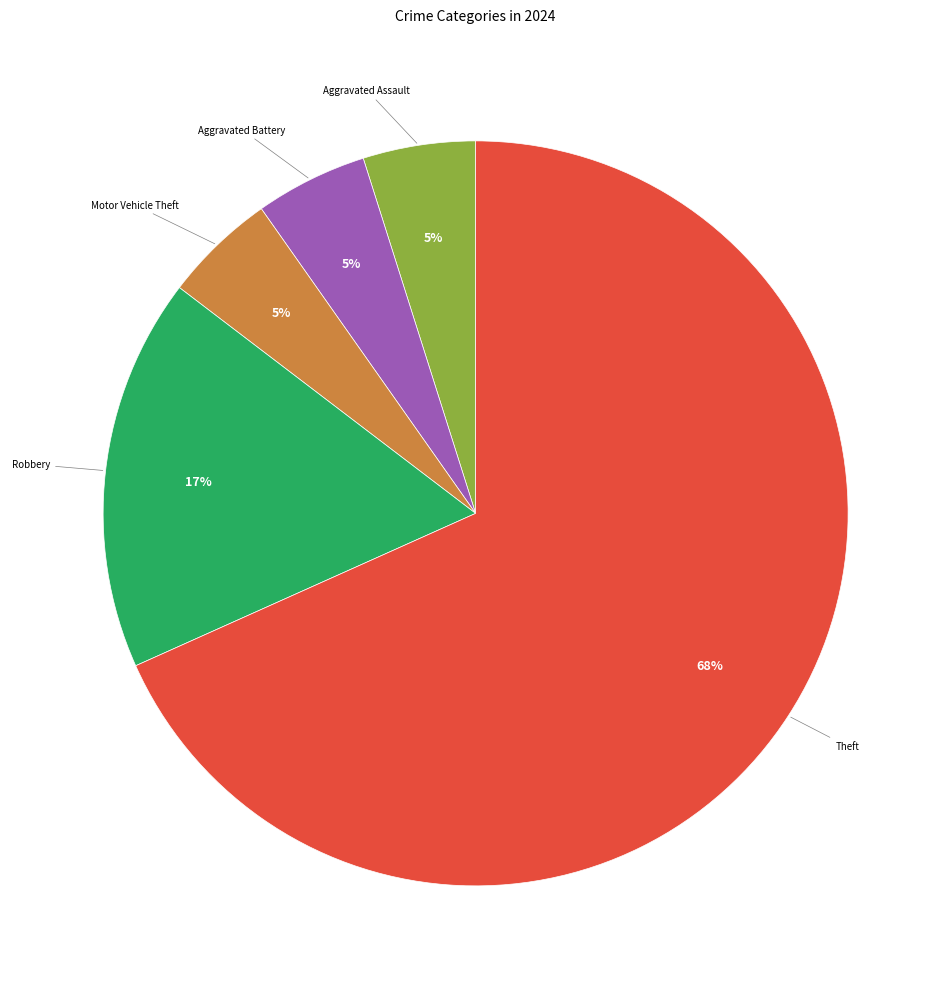

To the nearest percent, what is the average slice percentage?

20%